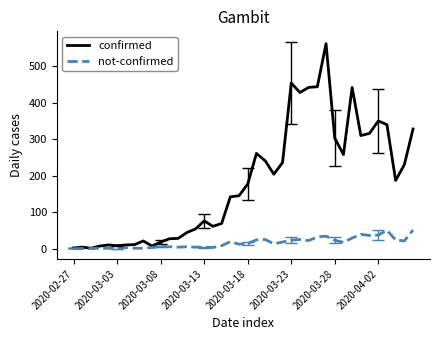

Which series has the widest spread of values?

confirmed